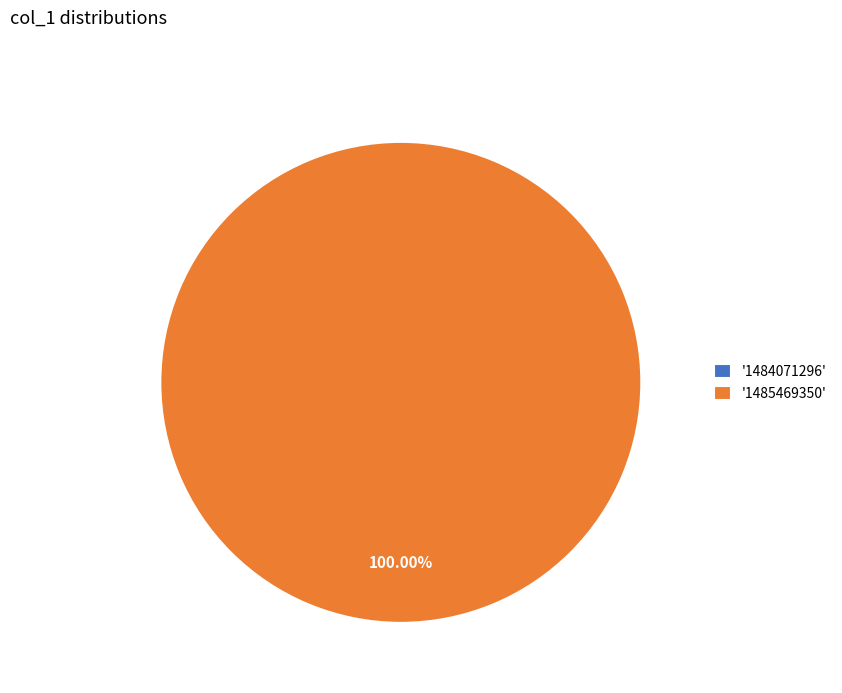

To the nearest percent, what is the difference between the largest and smallest slice percentages?

100%